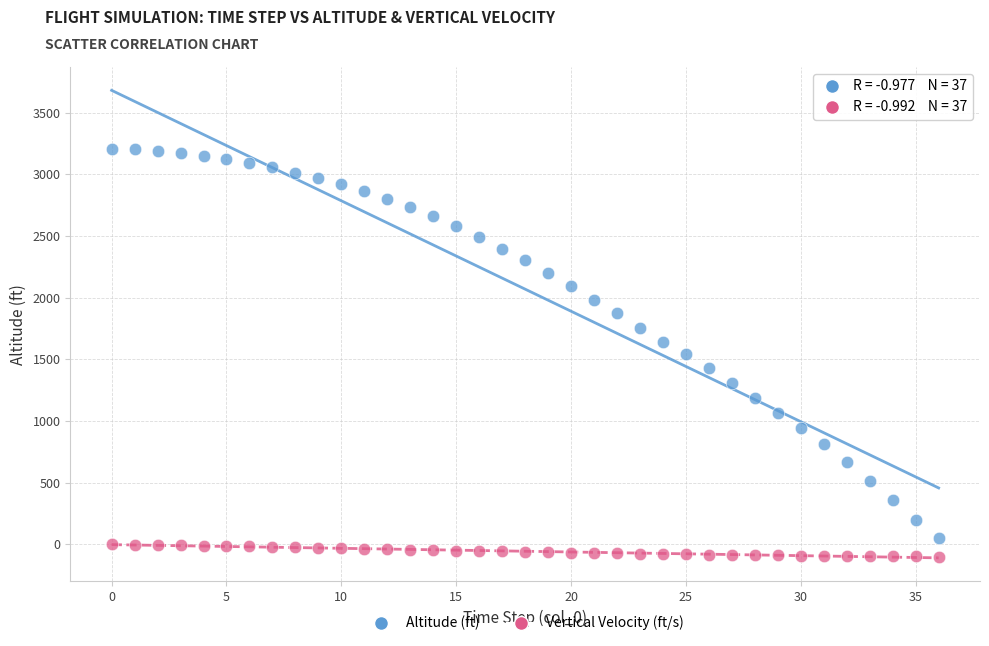

Across all data points, what is the range of Y values (max minus min)?

3308.6